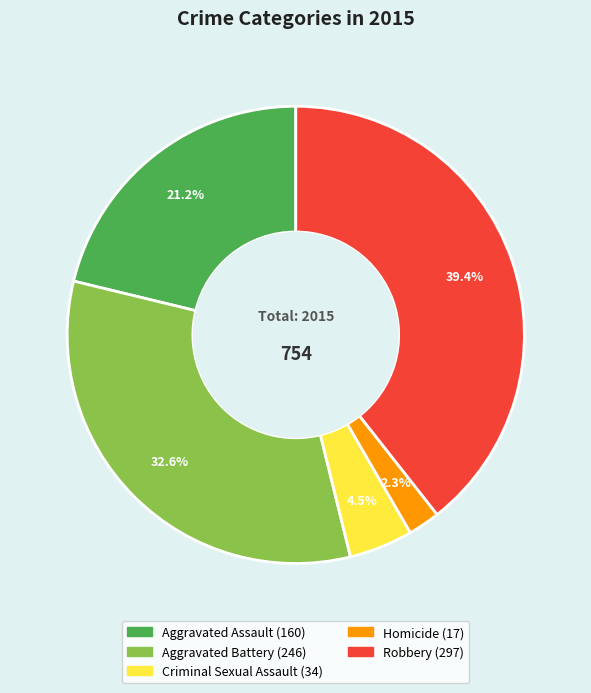

Does any single category account for the majority?

No